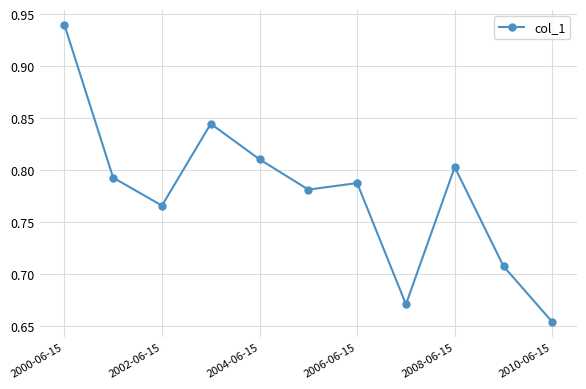

True or false: there are more than 1 points higher than both neighbors.

True